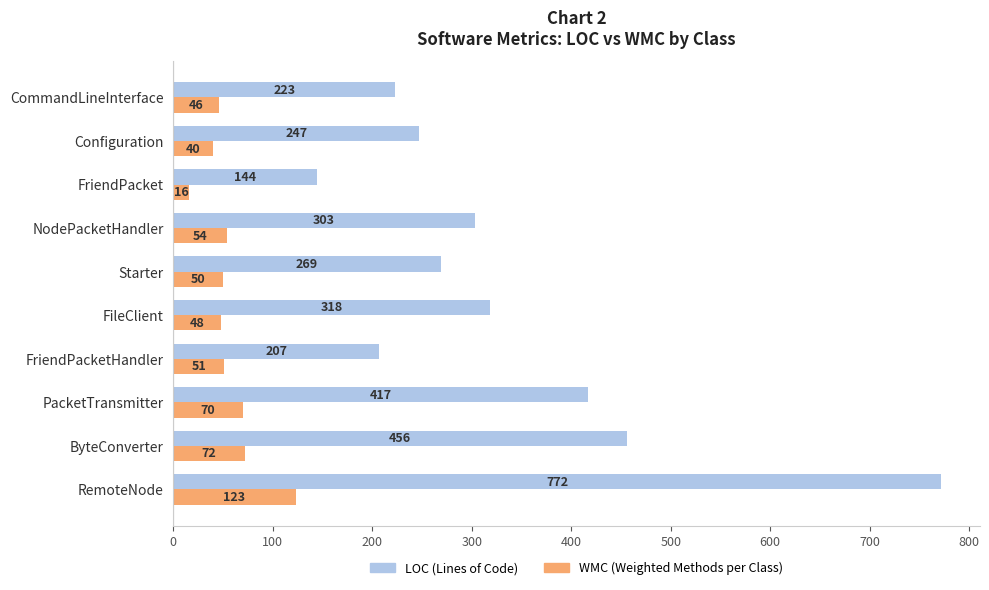

Which series has the largest range (max minus min)?

LOC (Lines of Code)